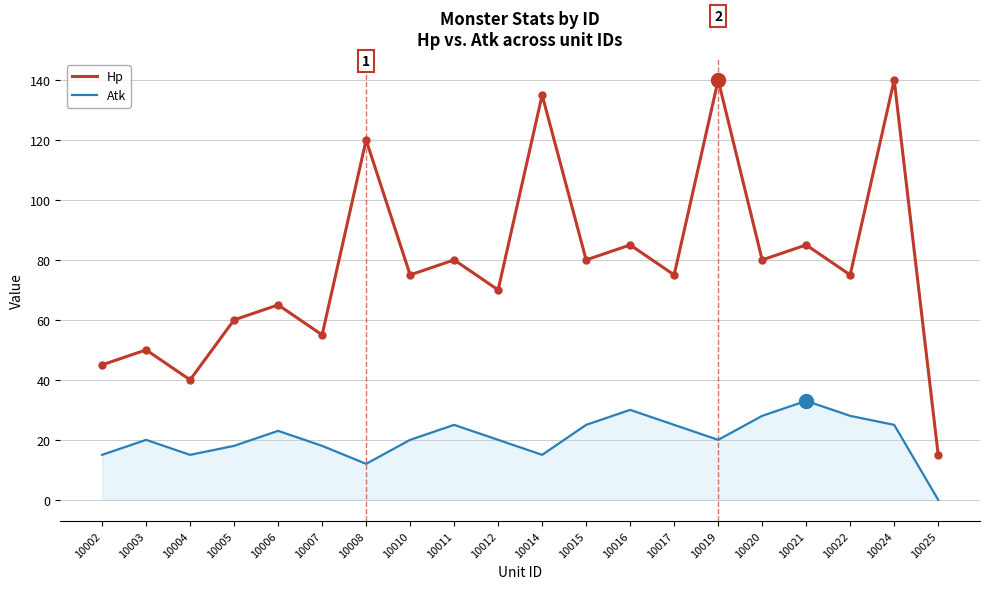

Which label corresponds to the smallest value in the chart?

10025